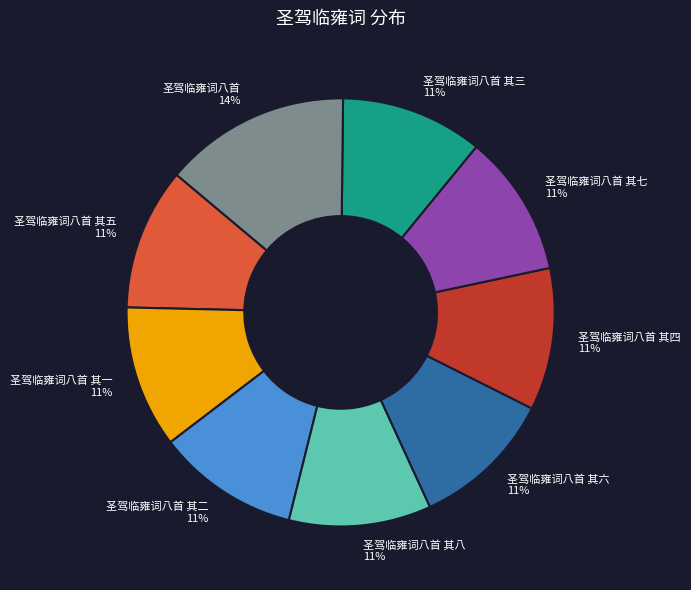

Combined, do 圣驾临雍词八首 其四 11% and 圣驾临雍词八首 其六 11% account for over 50%?

No